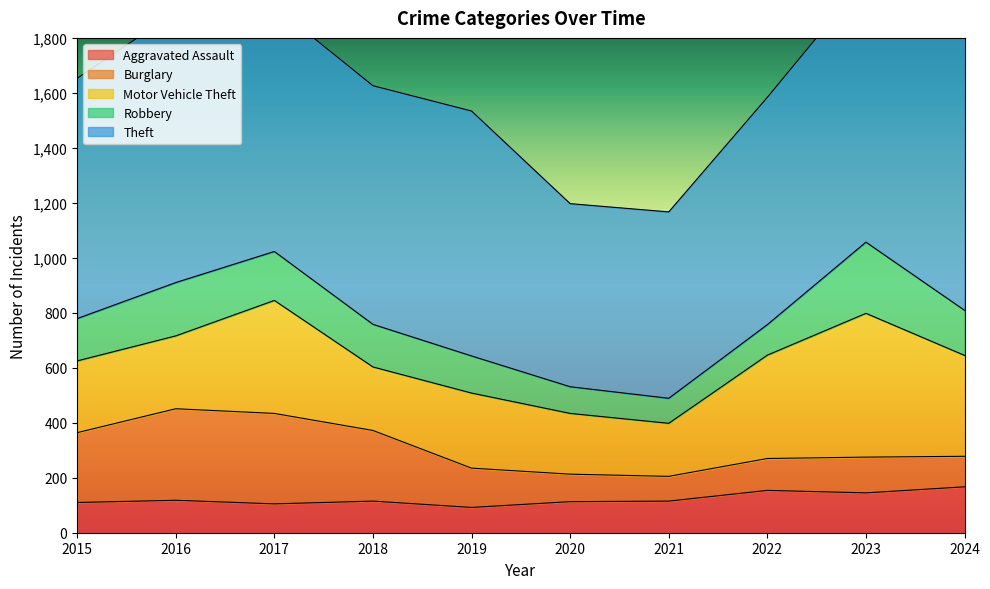

What is the value of the Burglary point at the 6th from the left?

100